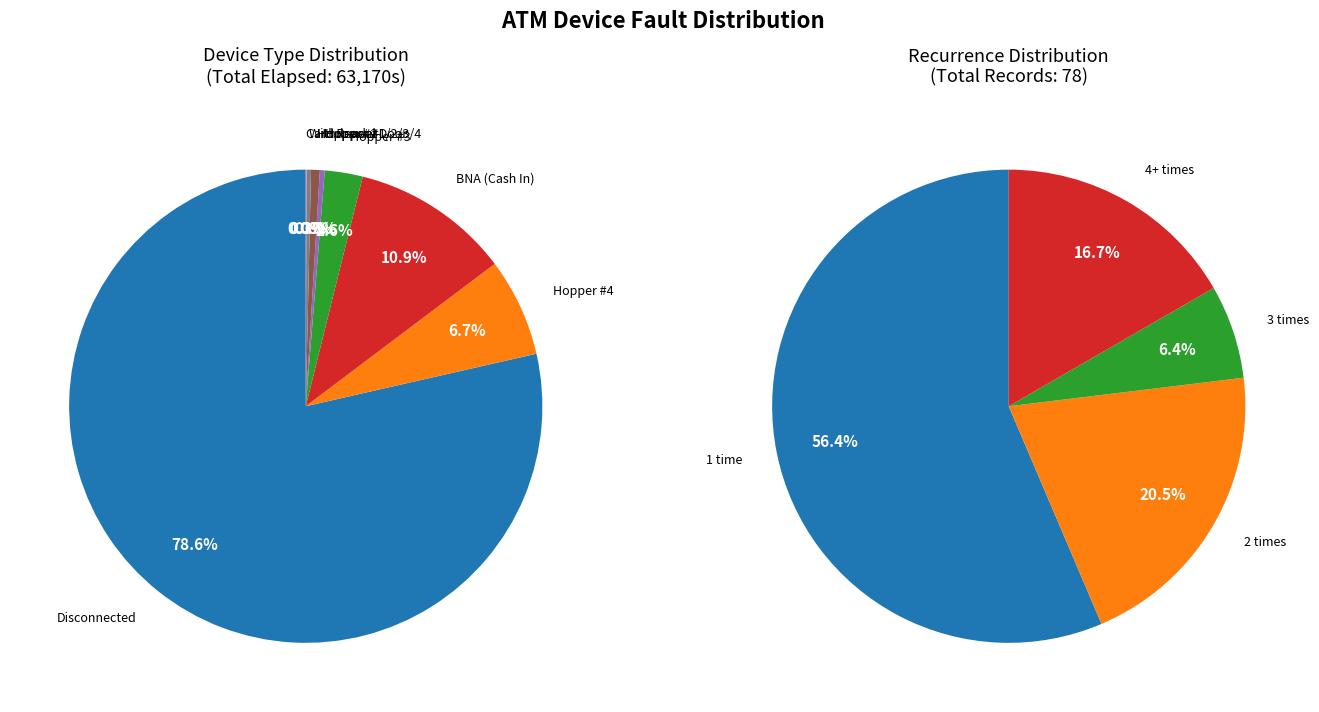

Does Card Reader represent more than half of the total?

No